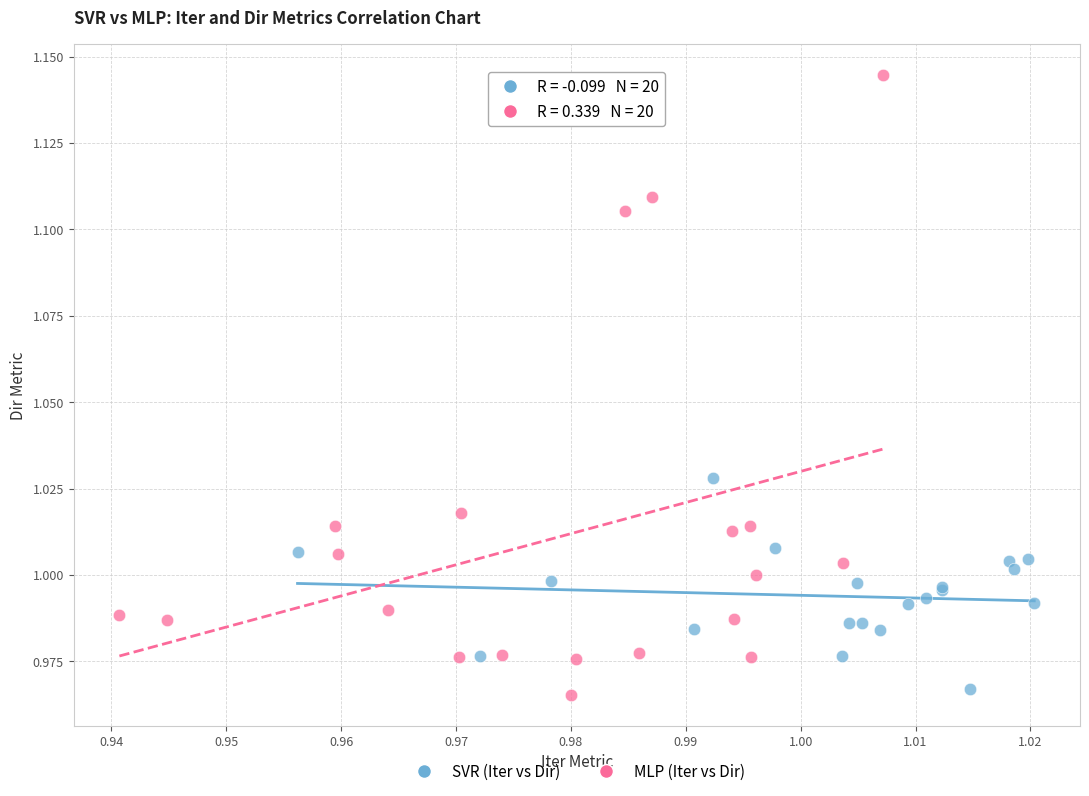

Which series contains the highest Y value?

MLP (Iter vs Dir)